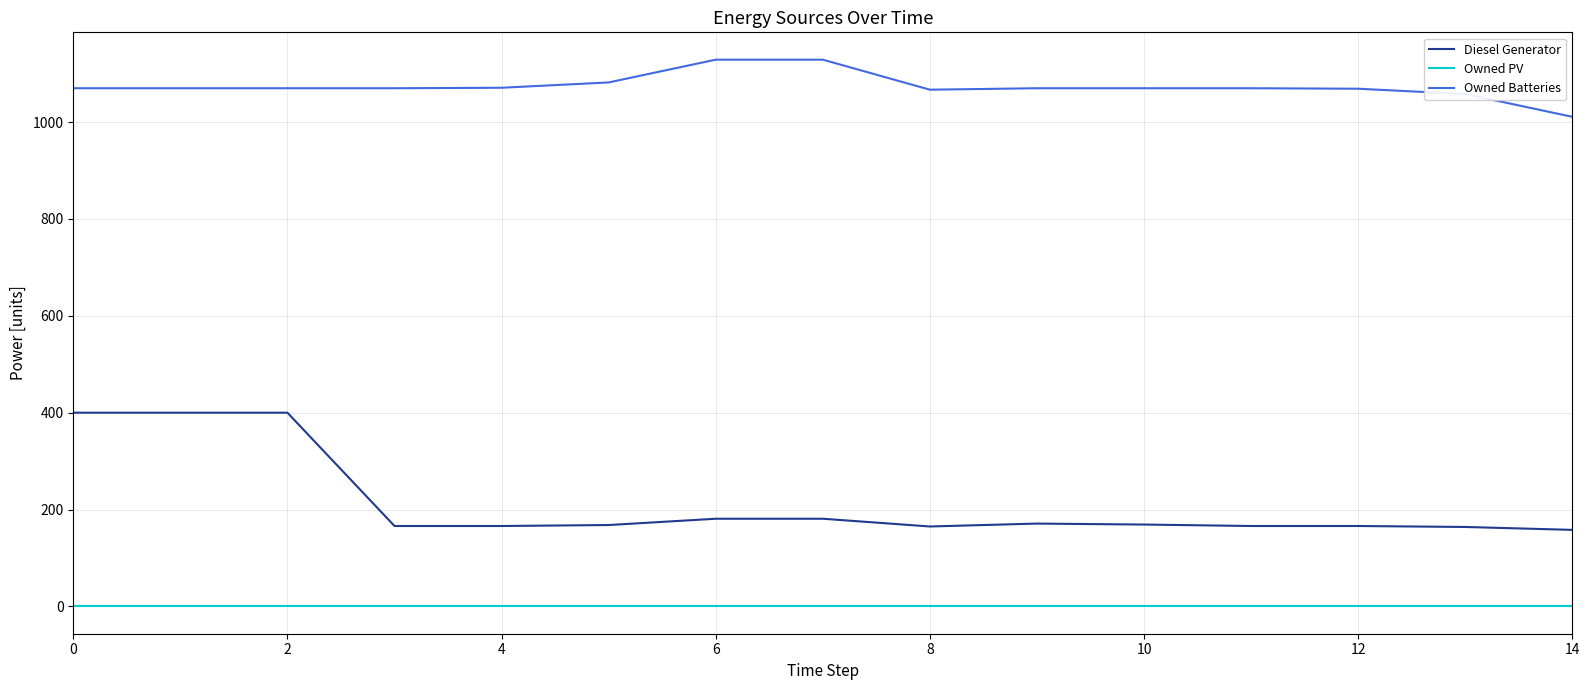

True or false: Owned PV and Owned Batteries intersect in this chart.

False